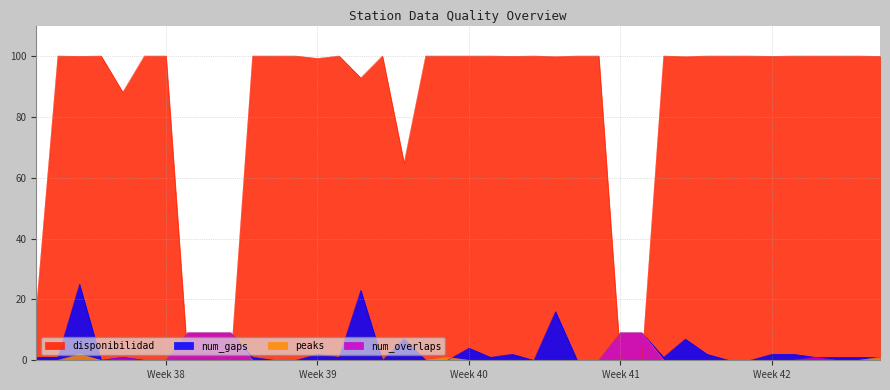

How many series are shown in this chart?

4